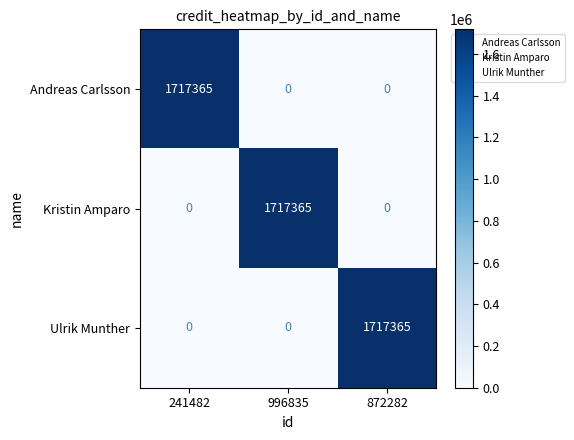

At how many categories does at least one series exceed 1439808?

3